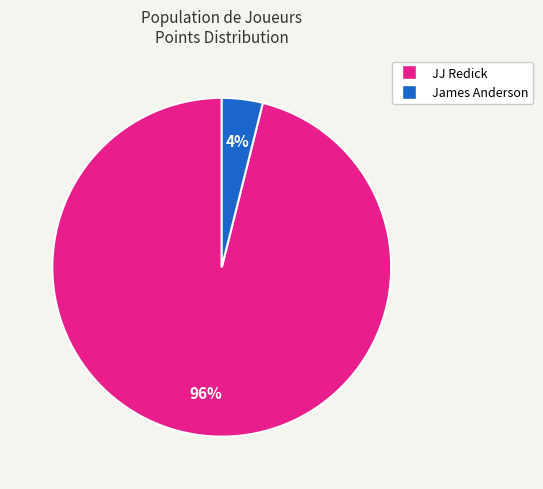

What percentage is the James Anderson slice, to the nearest percent?

4%